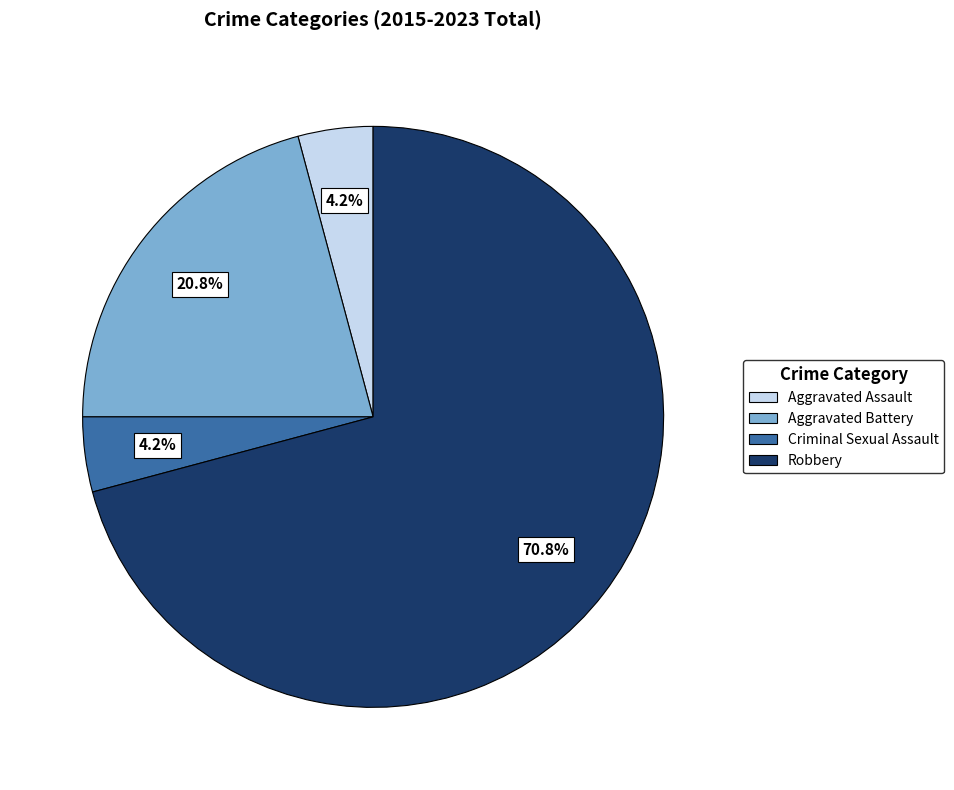

Does Robbery represent more than half of the total?

Yes